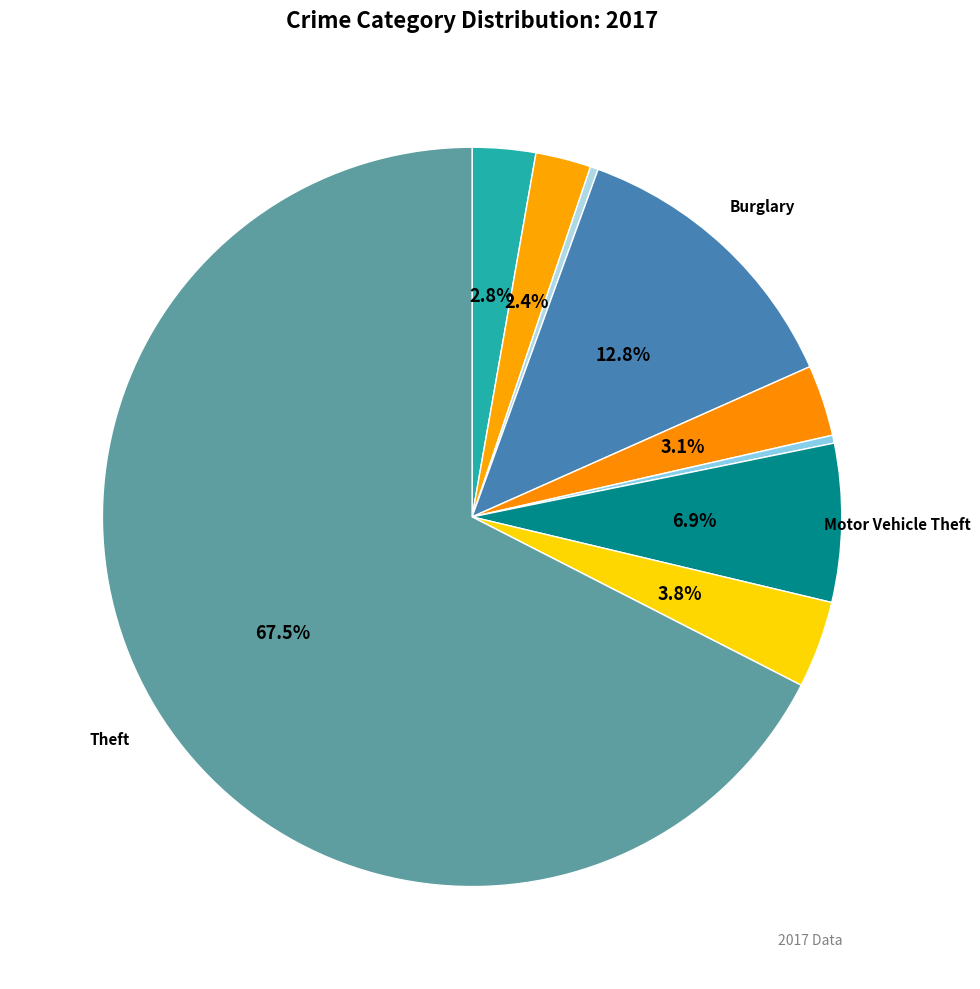

Count the number of slices in the pie.

9